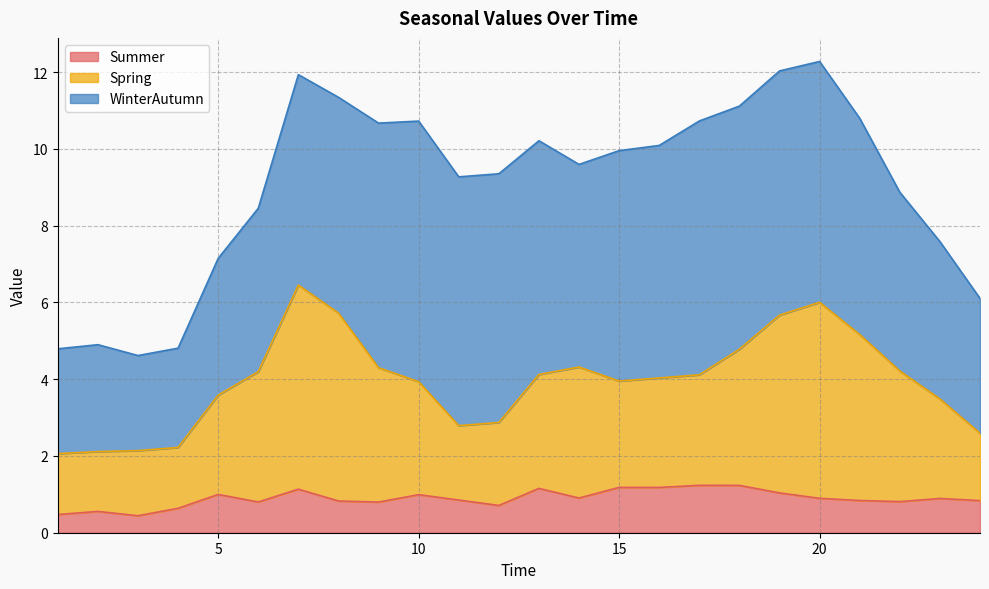

True or false: Summer has a value of 0.9 at 20.

True